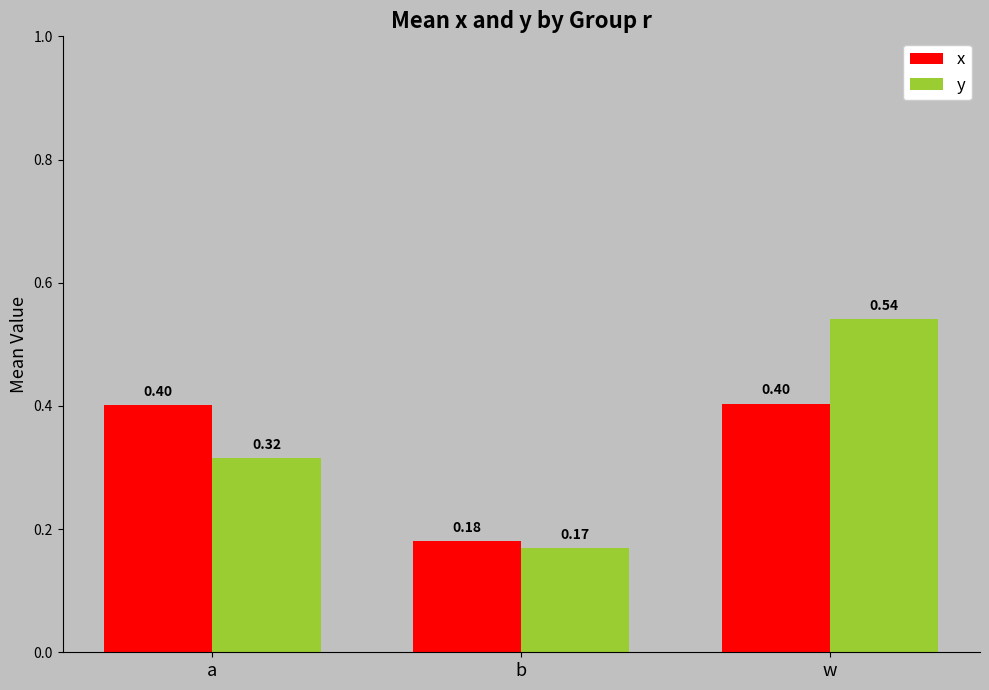

What is the sum of all y values?

1.0